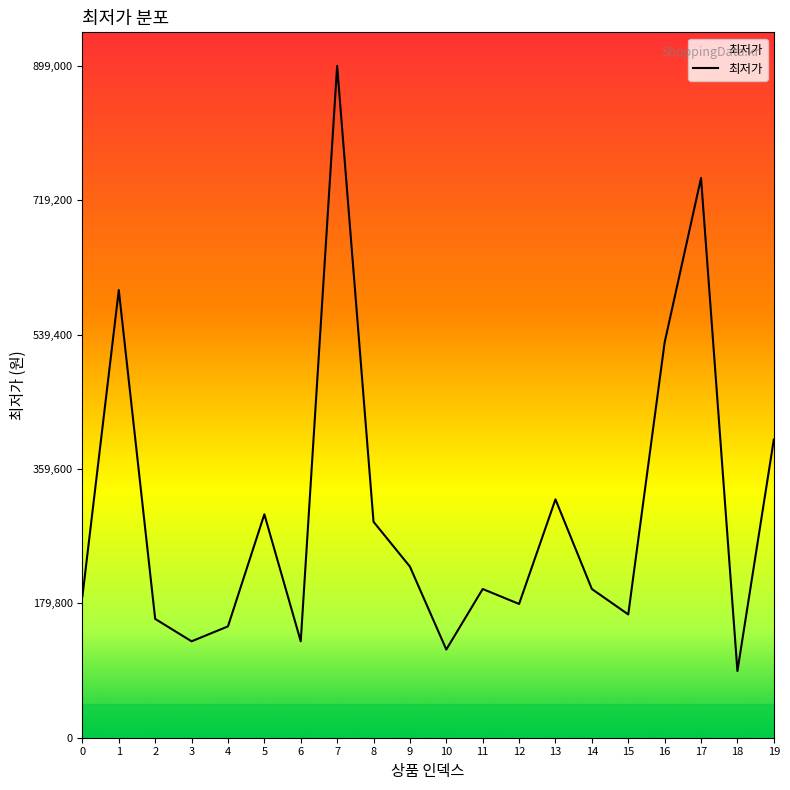

The value at 1 is 371029. True or false?

False